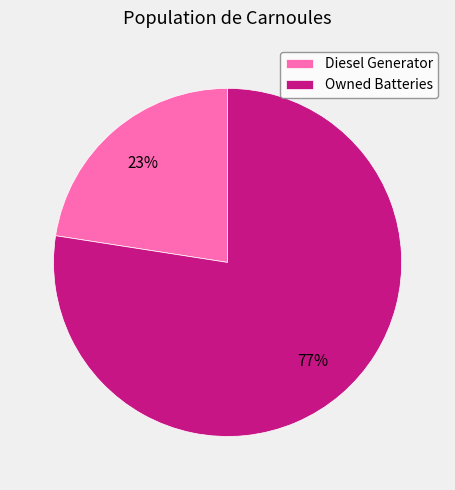

The Diesel Generator slice represents 8% of the pie. True or false?

False